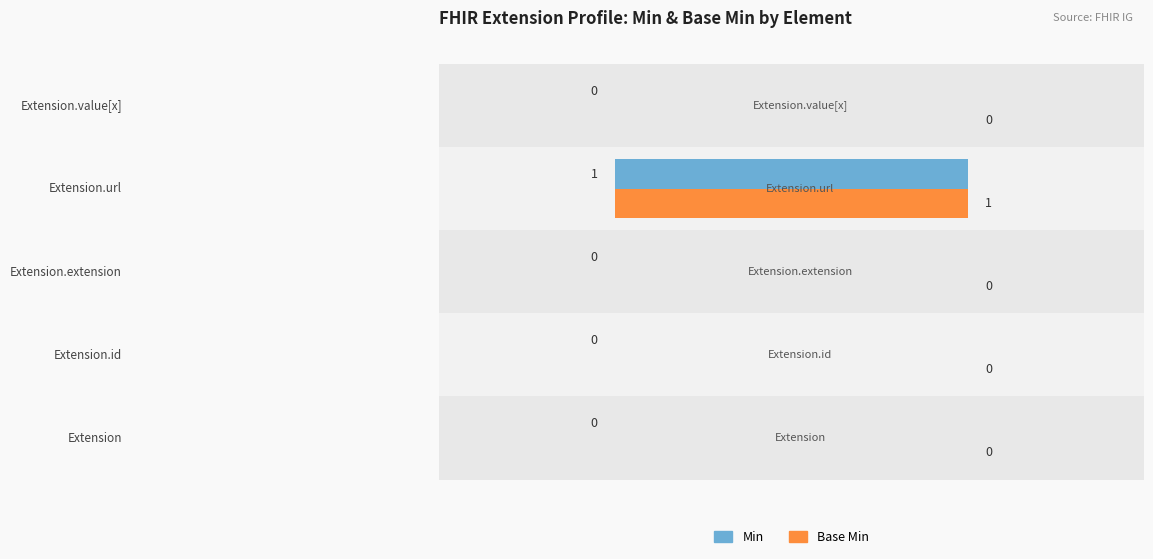

How many Base Min values are between 0 and 1?

5